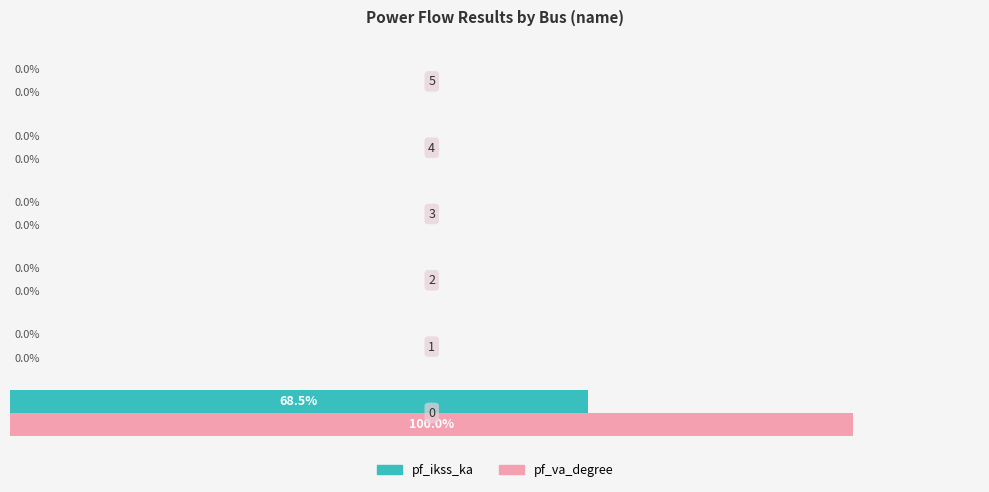

Which series has the largest total across all categories?

pf_va_degree